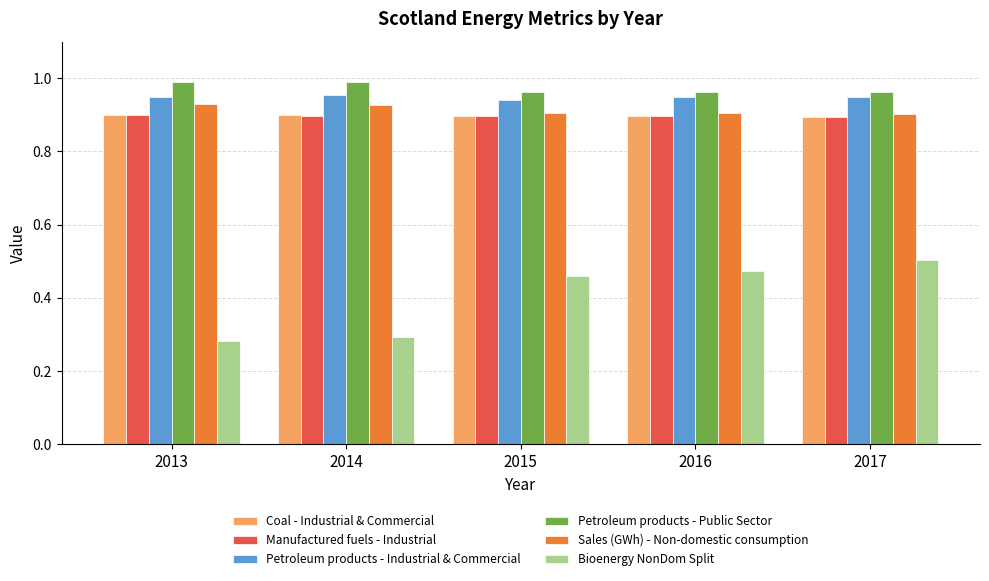

The Bioenergy NonDom Split series shows 0.2 at 2014. True or false?

False